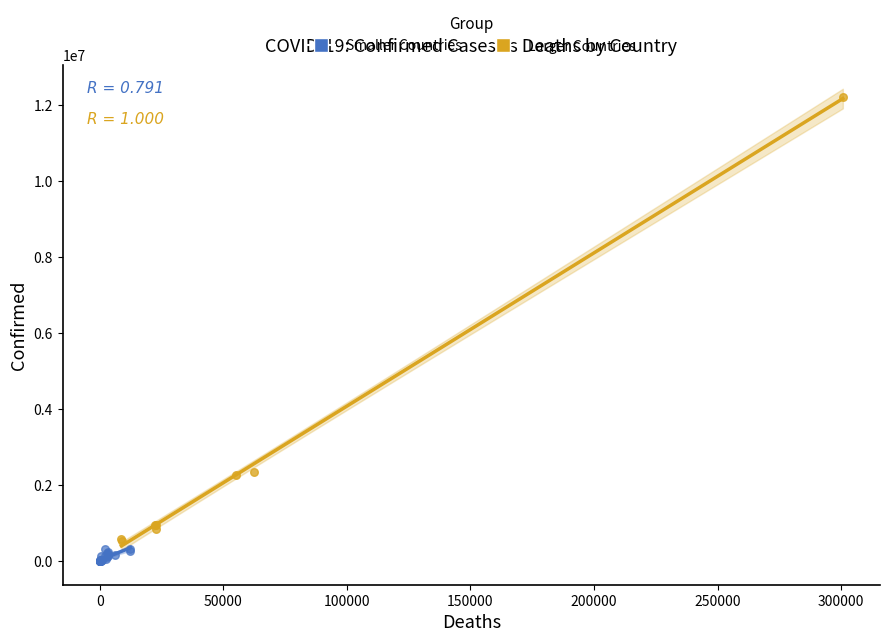

Which series contains the lowest Y value?

Smaller Countries